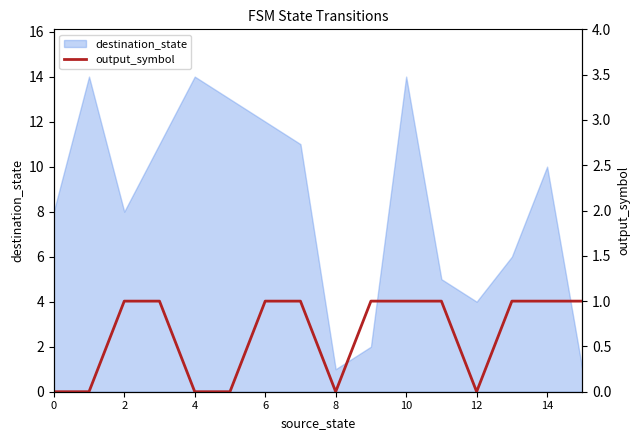

What is the label of the 15th point from the left?

14